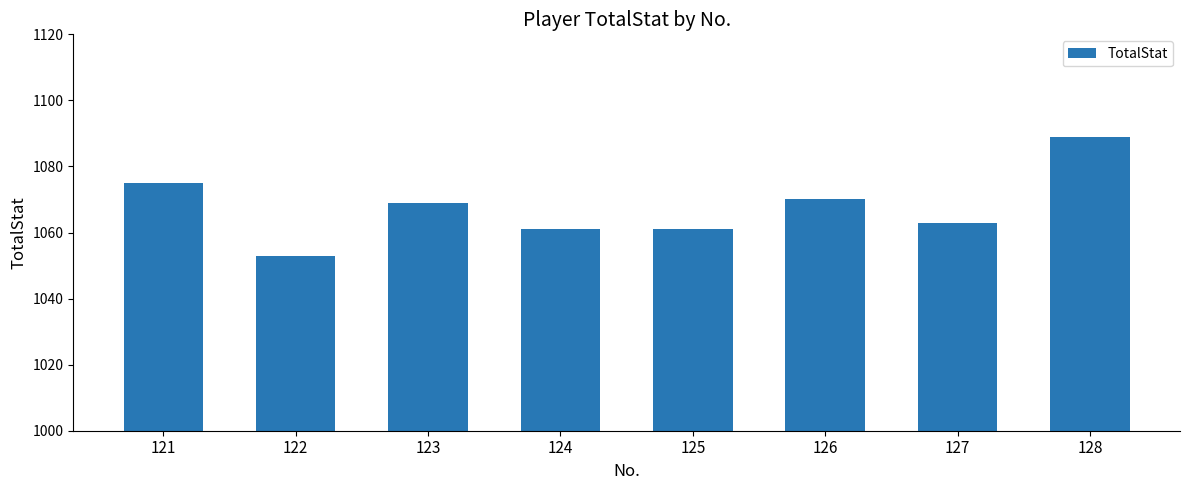

Between 122 and 128, which is larger?

128